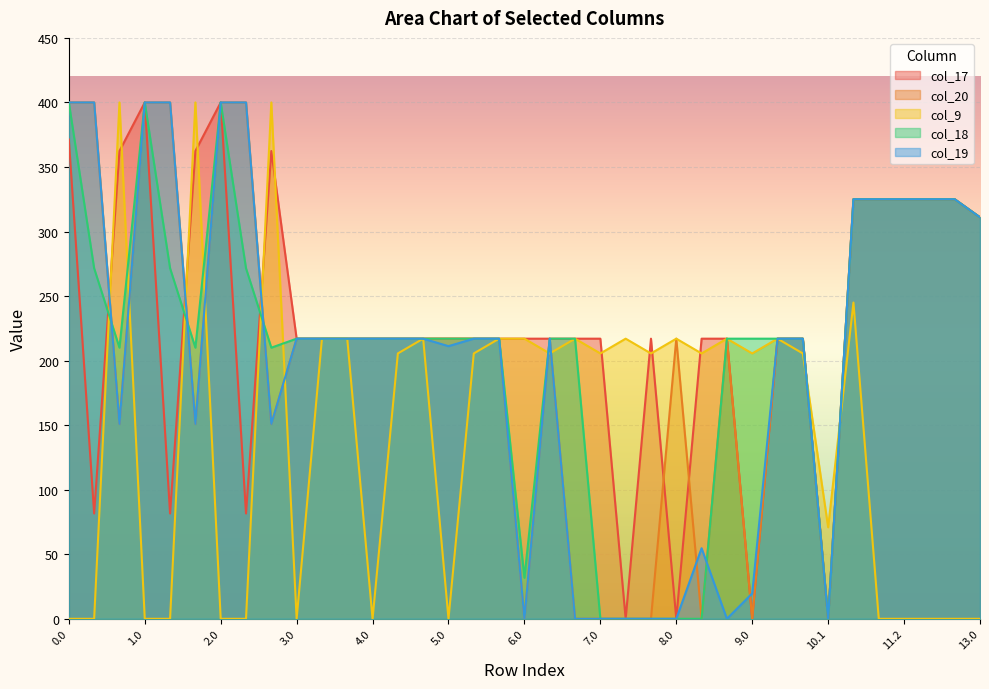

True or false: col_19 has more than 0 interior local peaks.

True